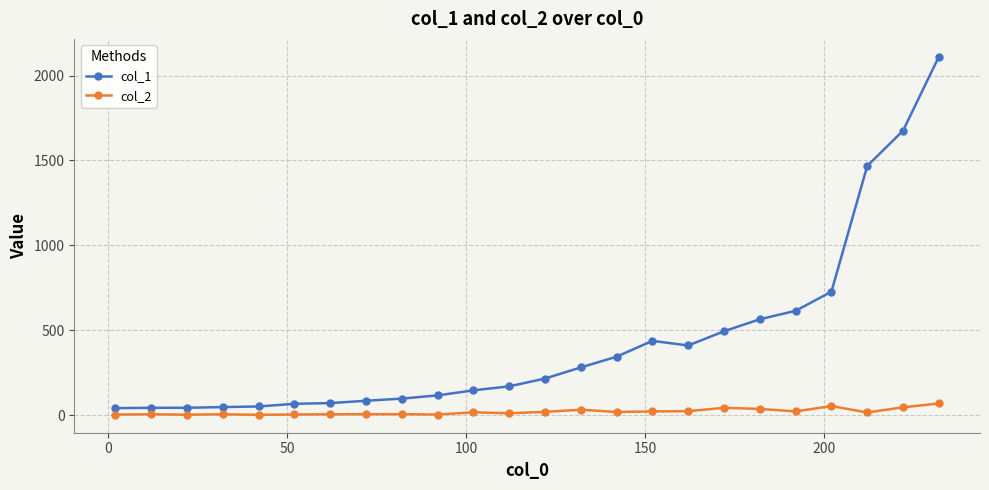

What is the maximum value shown in the chart?

2110.5